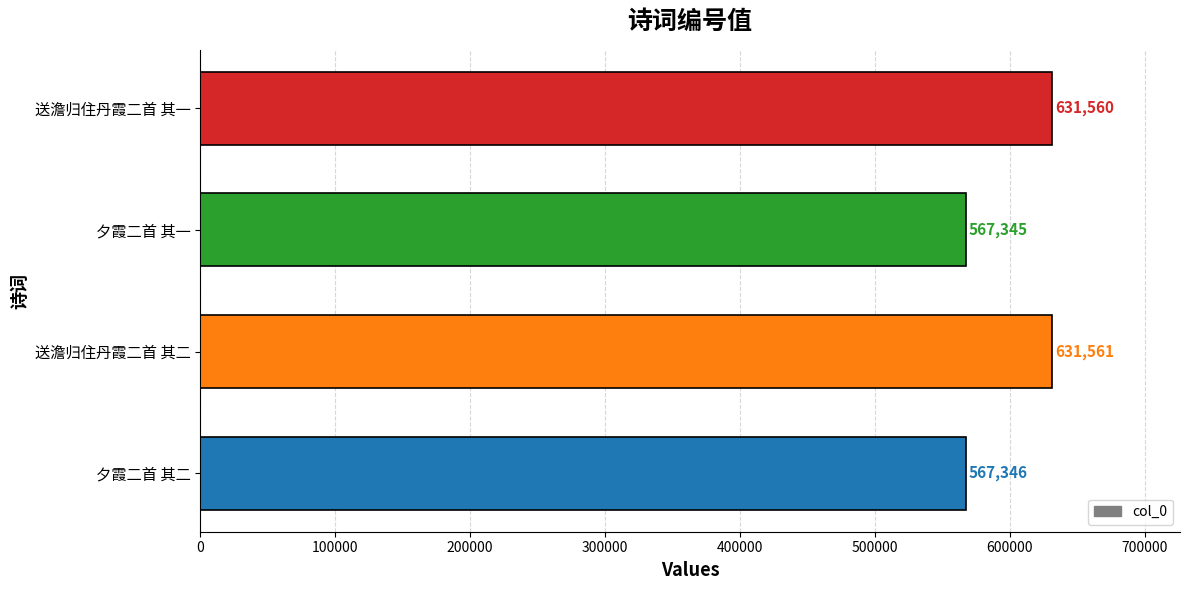

The value at 夕霞二首 其一 is 129099. True or false?

False